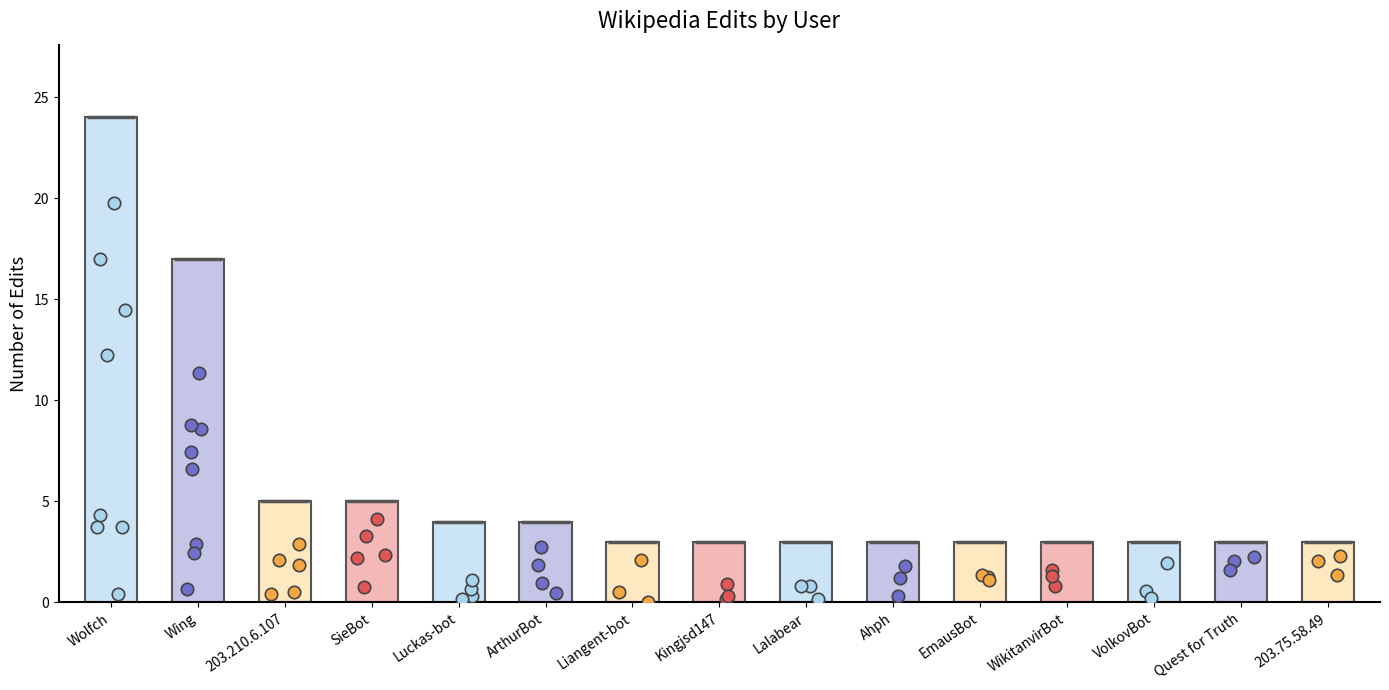

Approximately how many times larger is the value at SieBot compared to VolkovBot?

1.7